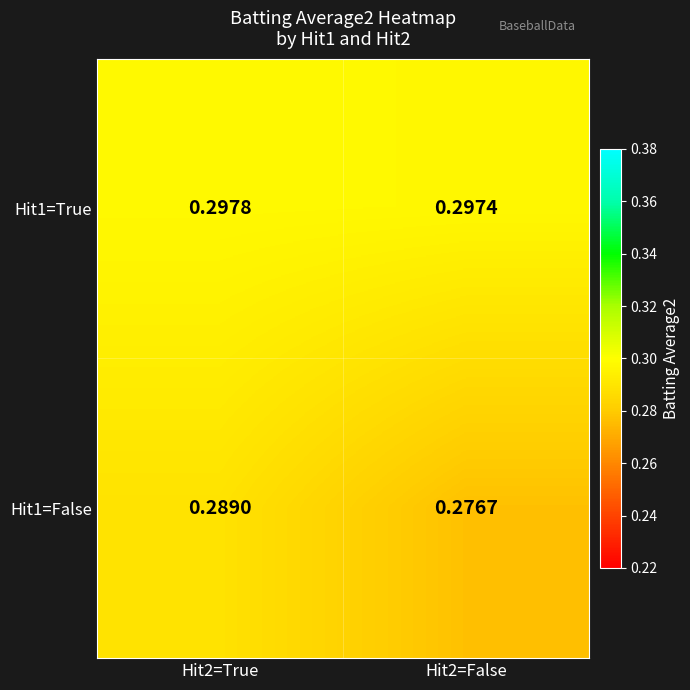

Is the value of Hit1=True at Hit2=False greater than the value of Hit1=False at Hit2=False?

Yes